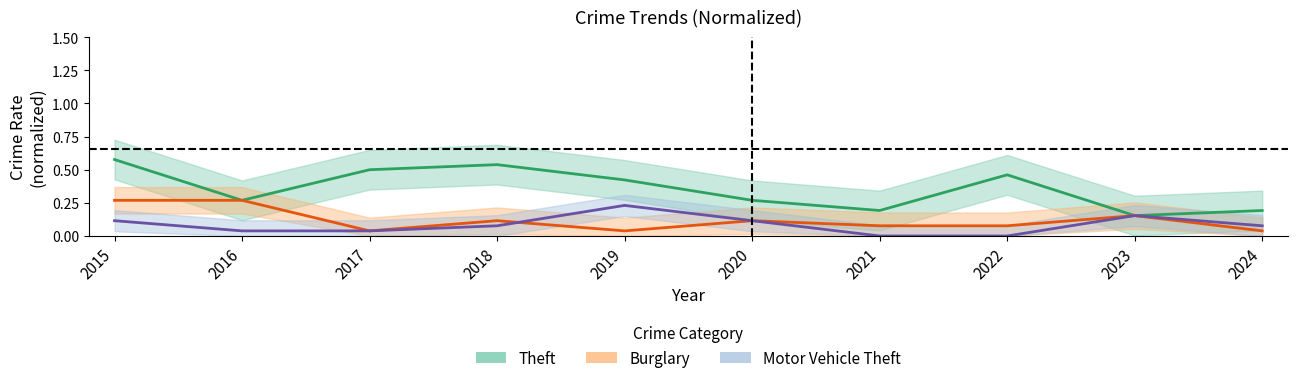

Read the Motor Vehicle Theft value at 2020.

0.1